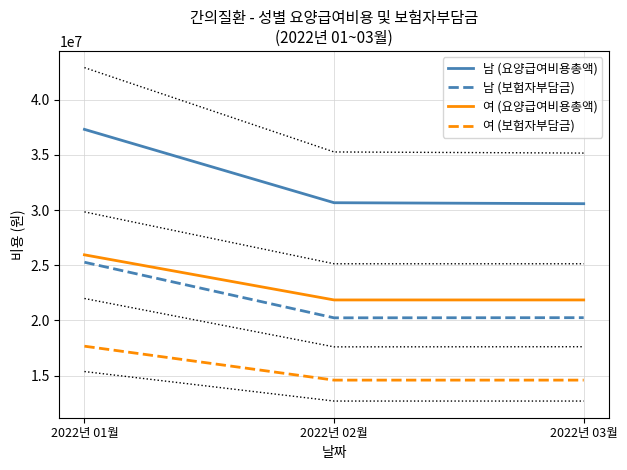

What is the label of the 1st point from the right?

2022년 03월